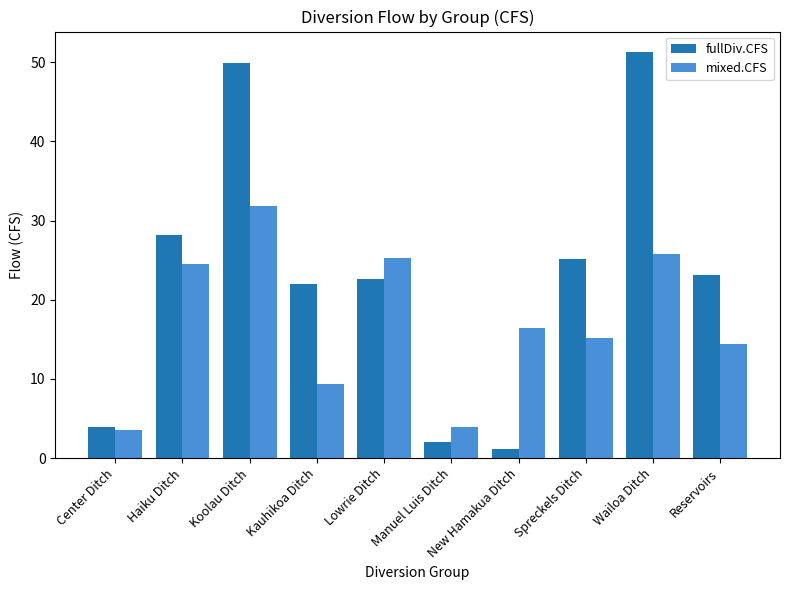

What position from the left is Reservoirs?

10